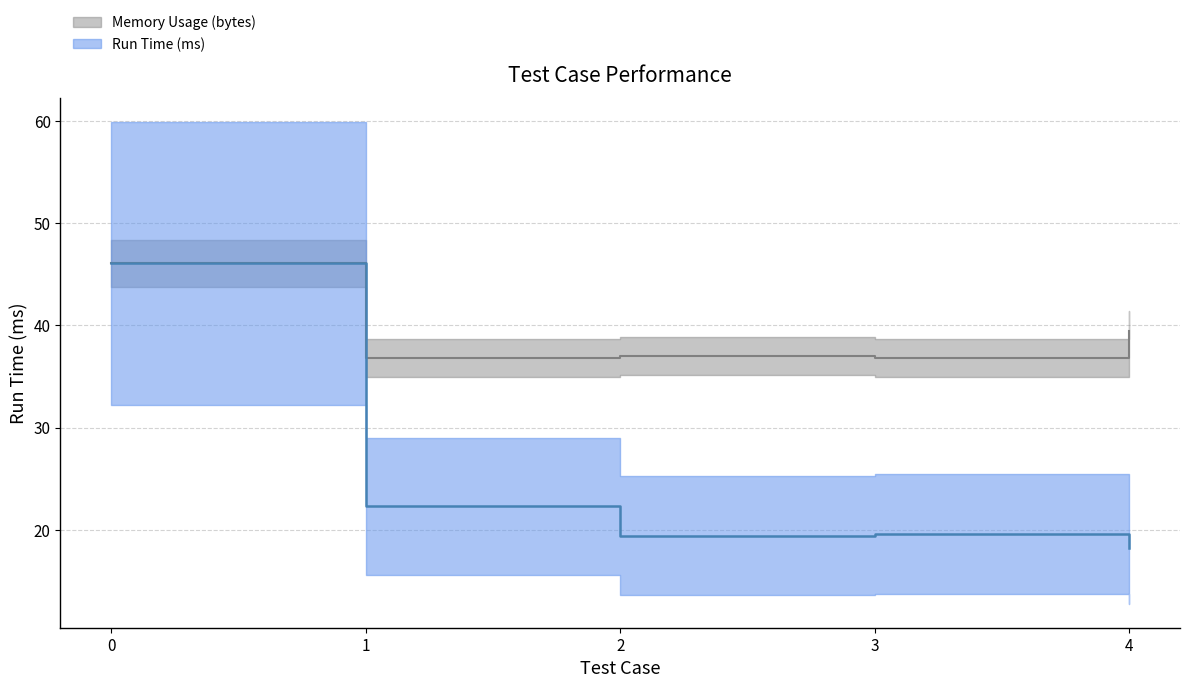

List the series in order of their overall mean, lowest first.

Run Time (ms), Memory Usage (bytes)